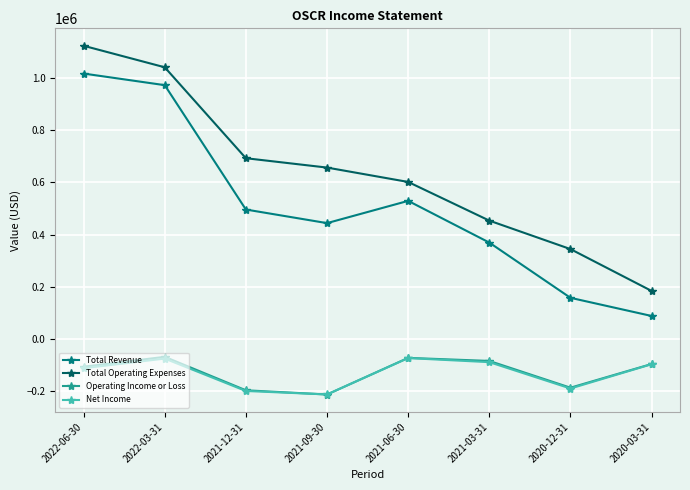

Where is the first local minimum for Total Revenue?

2021-09-30